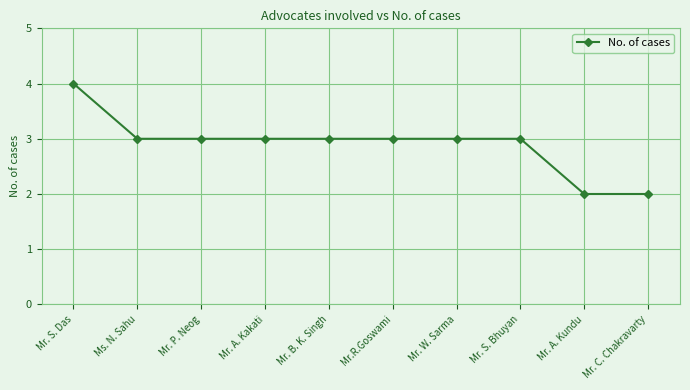

What is the maximum value shown in the chart?

4